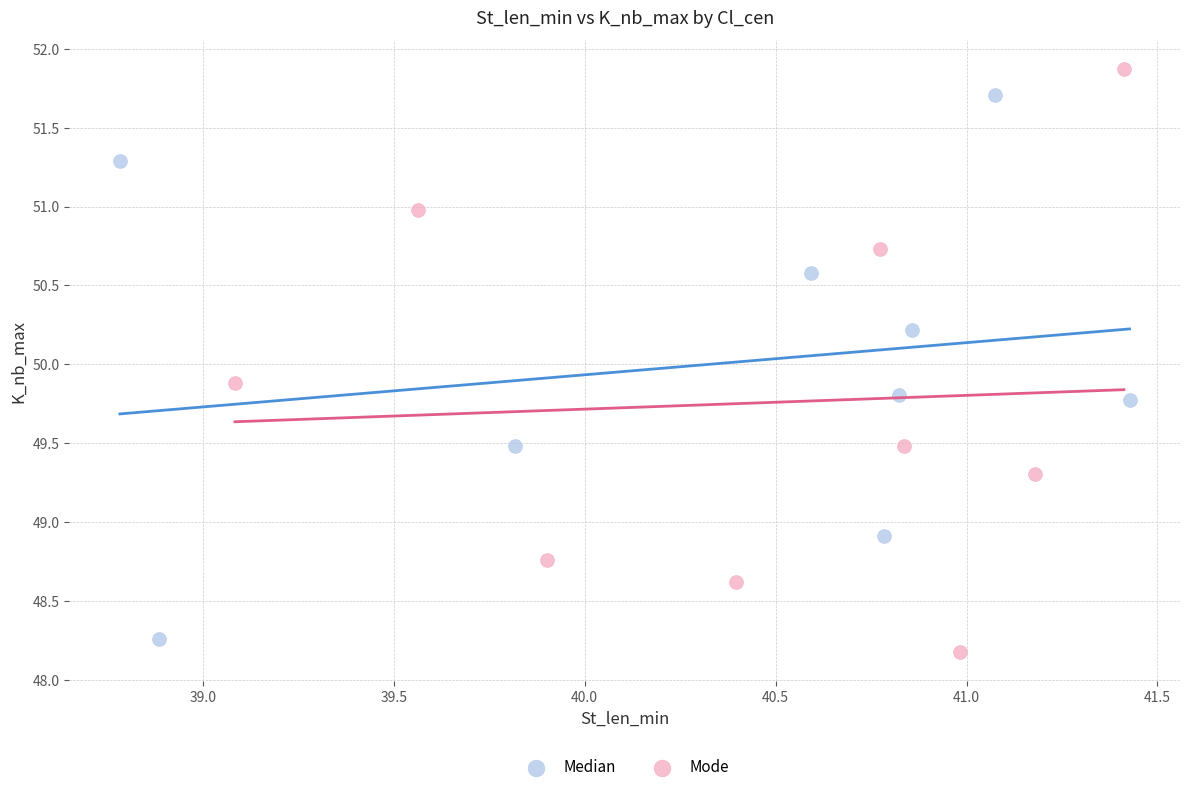

Which series contains the highest Y value?

Mode